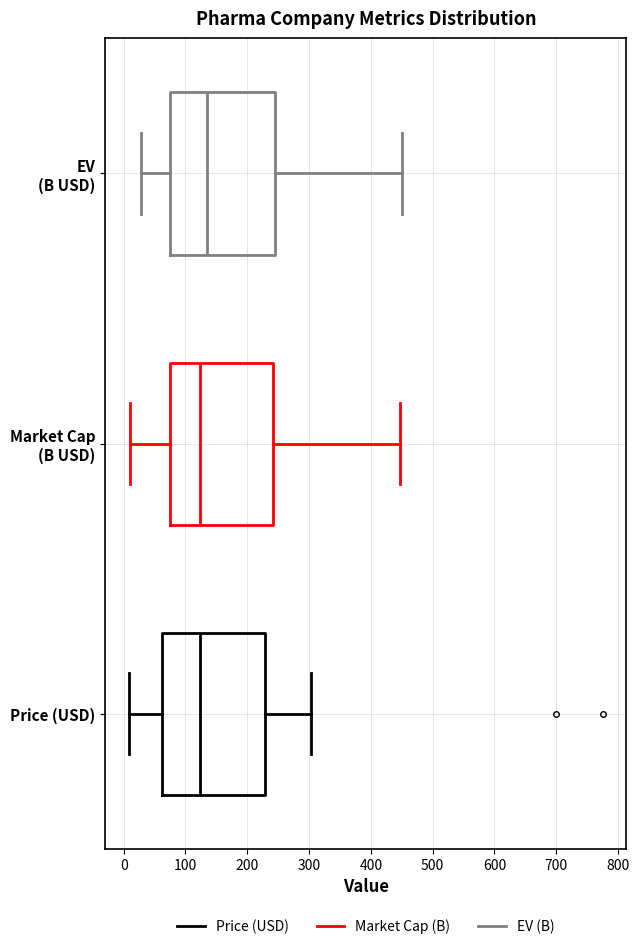

Reading bottom to top, read every box against the x-axis: the position of its median line, the range the box covers, and the ends of its whiskers. The values are not printed on the chart, so give them approximately, as read against the axis.

Price (USD): median 120, box 60 to 230, whiskers 10 to 300
Market Cap (B USD): median 120, box 70 to 240, whiskers 10 to 450
EV (B USD): median 140, box 80 to 240, whiskers 30 to 450